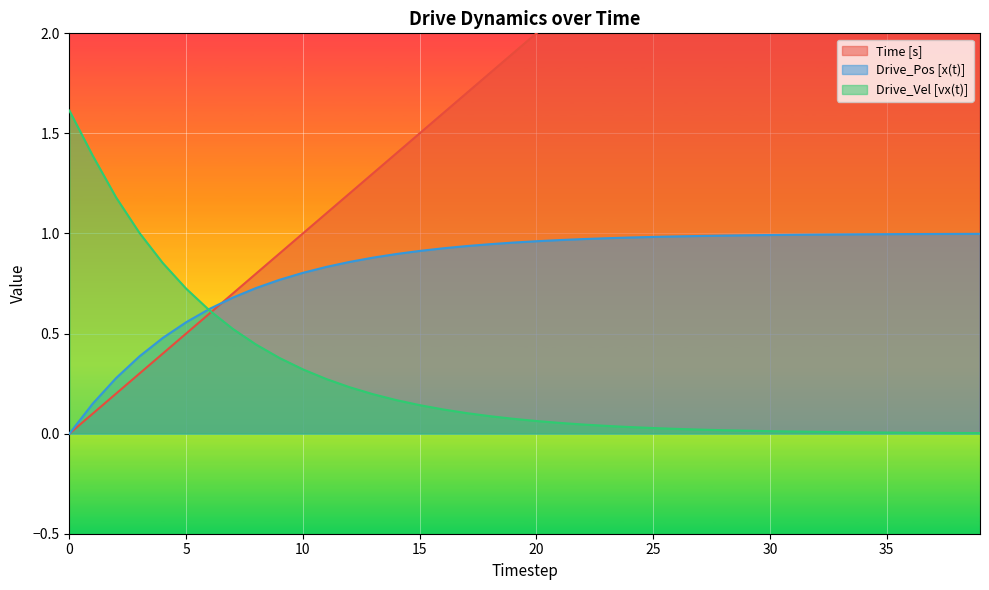

Reading left to right, transcribe all the data shown in this chart.

Time [s]: 0=0.0	1=0.1	2=0.2	3=0.3	4=0.4	5=0.5	6=0.6	7=0.7	8=0.8	9=0.9	10=1.0	11=1.1	12=1.2	13=1.3	14=1.4	15=1.5	16=1.6	17=1.7	18=1.8	19=1.9	20=2.0	21=2.1	22=2.2	23=2.3	24=2.4	25=2.5	26=2.6	27=2.7	28=2.8	29=2.9	30=3.0	31=3.1	32=3.2	33=3.3	34=3.4	35=3.5	36=3.6	37=3.7	38=3.8	39=3.9
Drive_Pos [x(t)]: 0=0.0	1=0.2	2=0.3	3=0.4	4=0.5	5=0.6	6=0.6	7=0.7	8=0.7	9=0.8	10=0.8	11=0.8	12=0.9	13=0.9	14=0.9	15=0.9	16=0.9	17=0.9	18=0.9	19=1.0	20=1.0	21=1.0	22=1.0	23=1.0	24=1.0	25=1.0	26=1.0	27=1.0	28=1.0	29=1.0	30=1.0	31=1.0	32=1.0	33=1.0	34=1.0	35=1.0	36=1.0	37=1.0	38=1.0	39=1.0
Drive_Vel [vx(t)]: 0=1.6	1=1.4	2=1.2	3=1.0	4=0.9	5=0.7	6=0.6	7=0.5	8=0.4	9=0.4	10=0.3	11=0.3	12=0.2	13=0.2	14=0.2	15=0.1	16=0.1	17=0.1	18=0.1	19=0.1	20=0.1	21=0.1	22=0.0	23=0.0	24=0.0	25=0.0	26=0.0	27=0.0	28=0.0	29=0.0	30=0.0	31=0.0	32=0.0	33=0.0	34=0.0	35=0.0	36=0.0	37=0.0	38=0.0	39=0.0